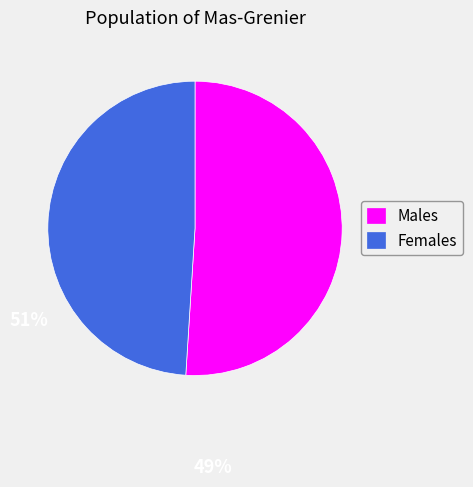

Rank the categories by value from lowest to highest.

Females, Males